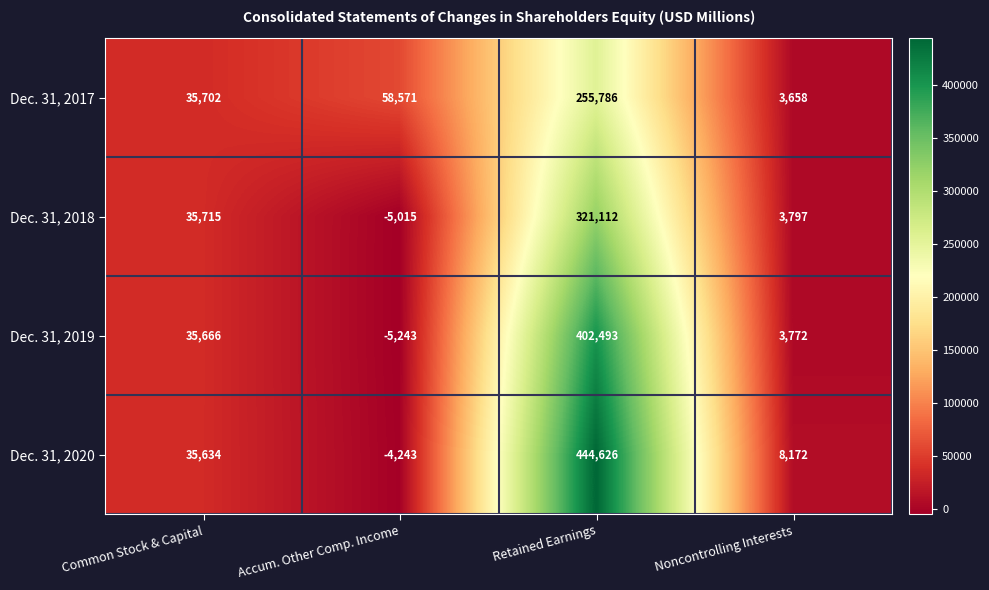

Which series has the widest spread of values?

Dec. 31, 2020